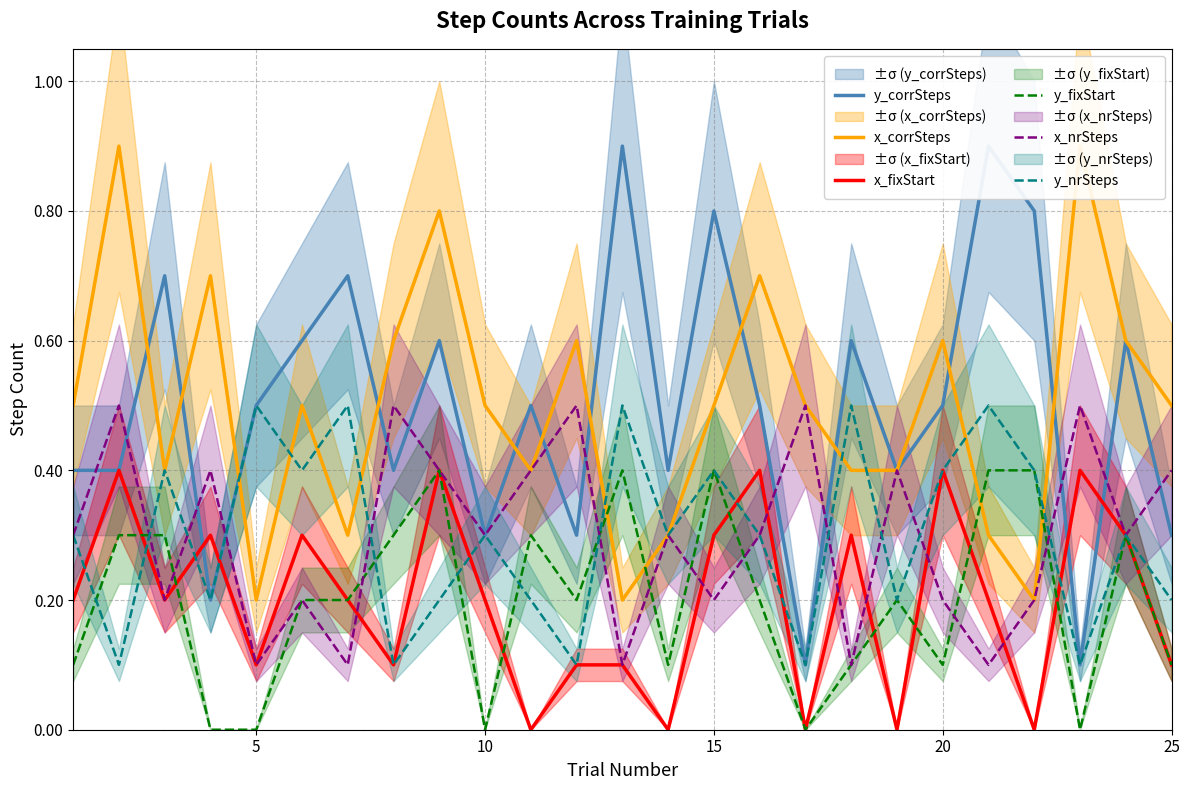

Is it true that y_nrSteps equals 0.1 at 21?

False